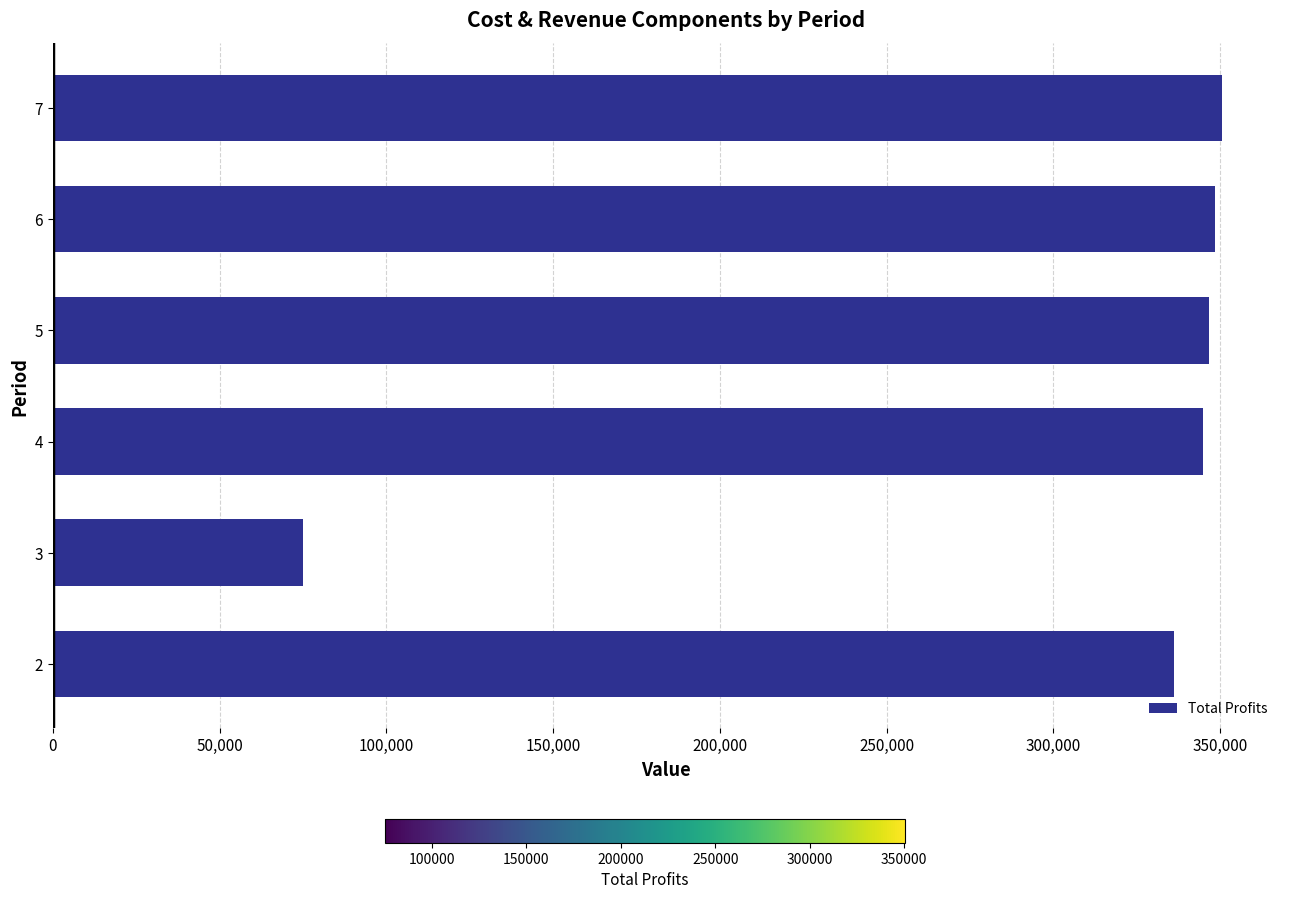

What is the greatest value displayed?

350408.0